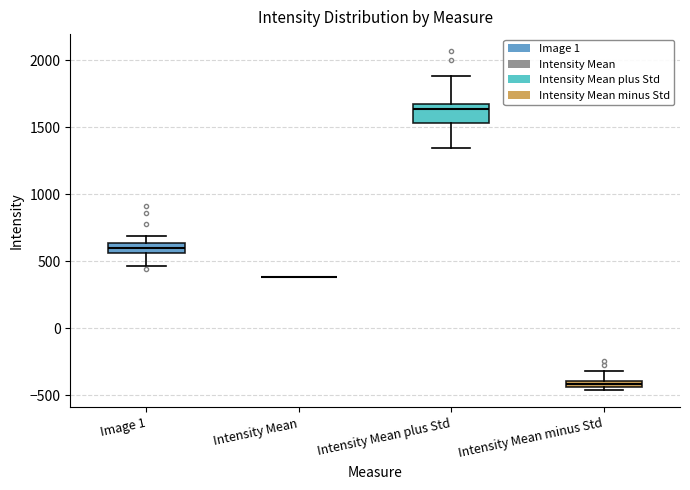

Where is the upper edge of the box for Intensity Mean plus Std on the y-axis? The values are not printed on the chart, so give them approximately, as read against the axis.

1650